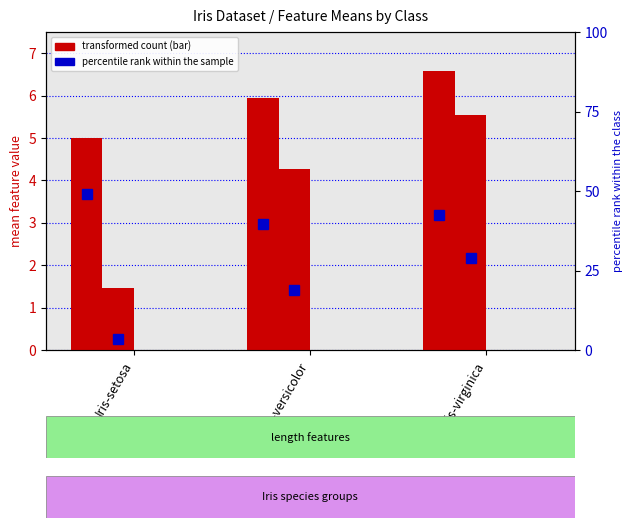

Count the number of categories in the chart.

3